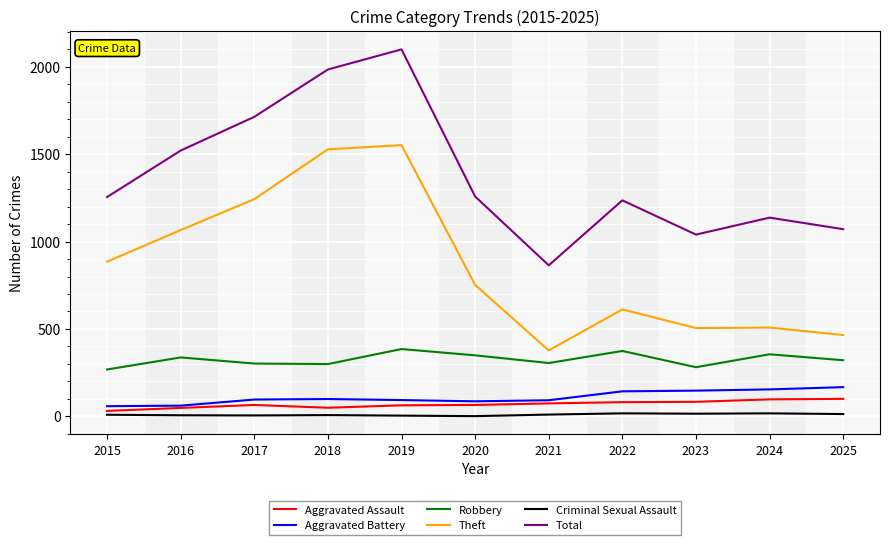

True or false: Aggravated Assault has a value of 74 at 2021.

True